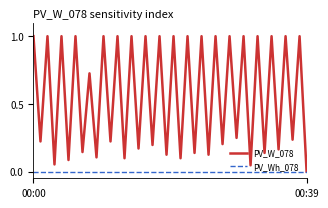

What is the greatest value displayed?

1.0